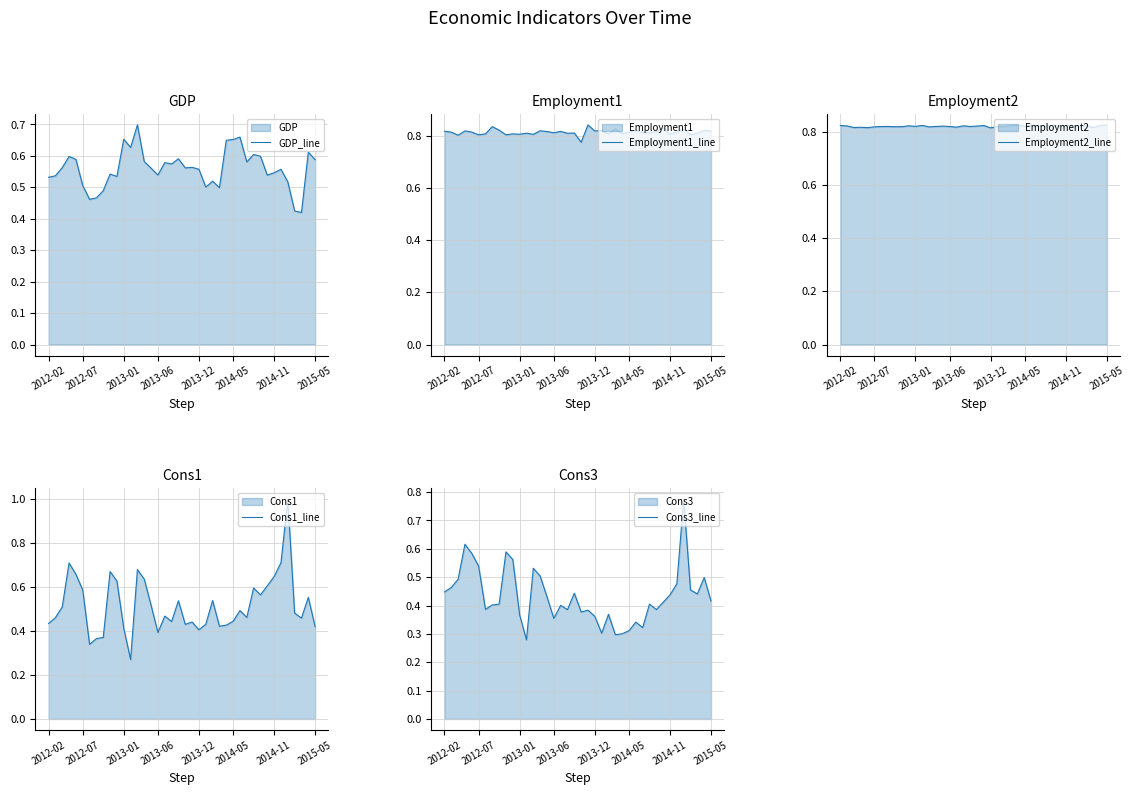

True or false: Cons3_line and Employment1_line intersect in this chart.

False